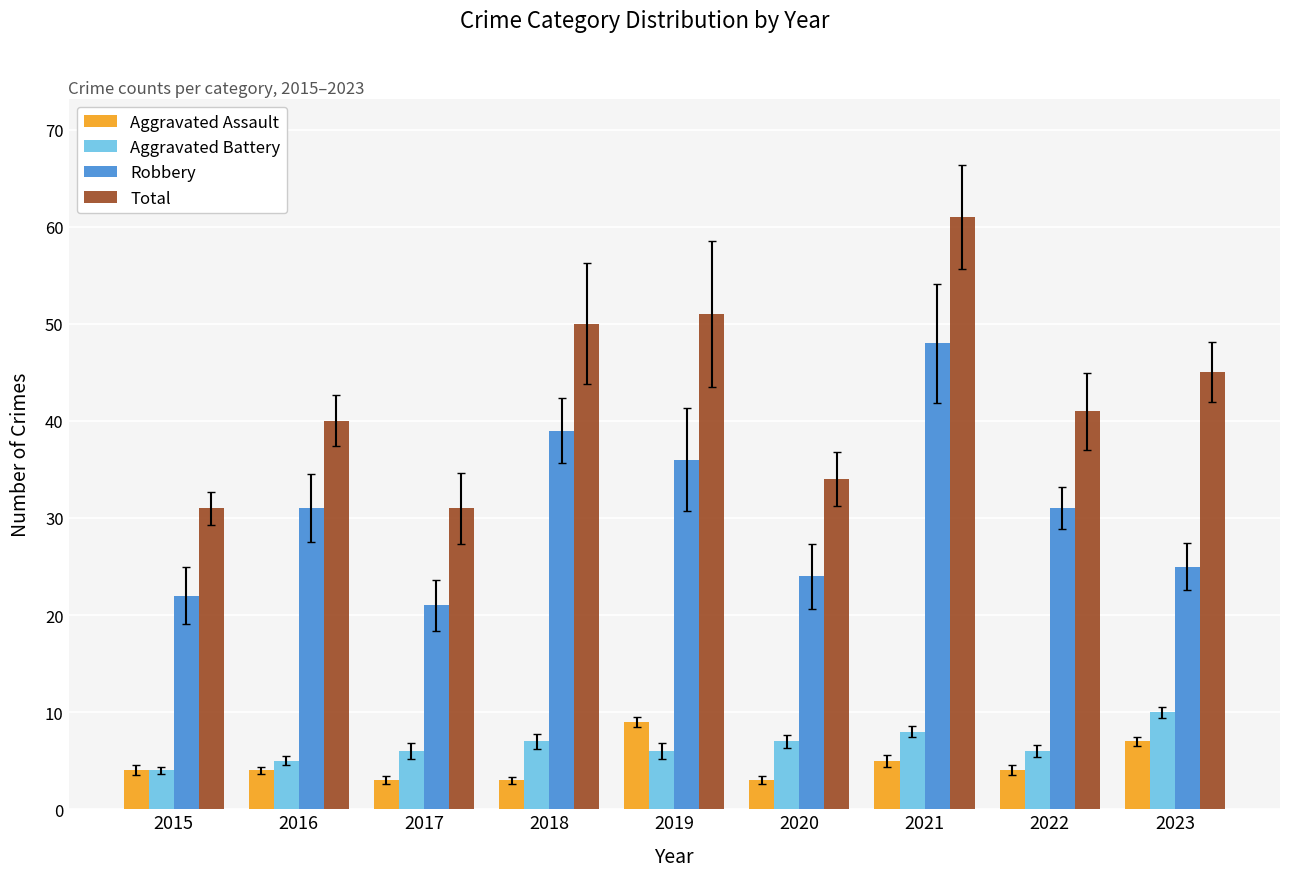

What is the difference between the highest and lowest values at 2020?

31